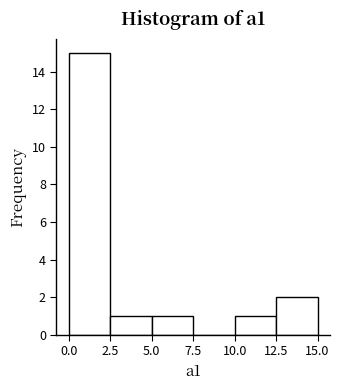

Reading left to right, list every bar in this chart as the range it spans on the x-axis followed by its height. The values are not printed on the chart, so give them approximately, as read against the axis.

0.0 to 2.5: 15
2.5 to 5.0: 1
5.0 to 7.5: 1
7.5 to 10.0: 0
10.0 to 12.5: 1
12.5 to 15.0: 2